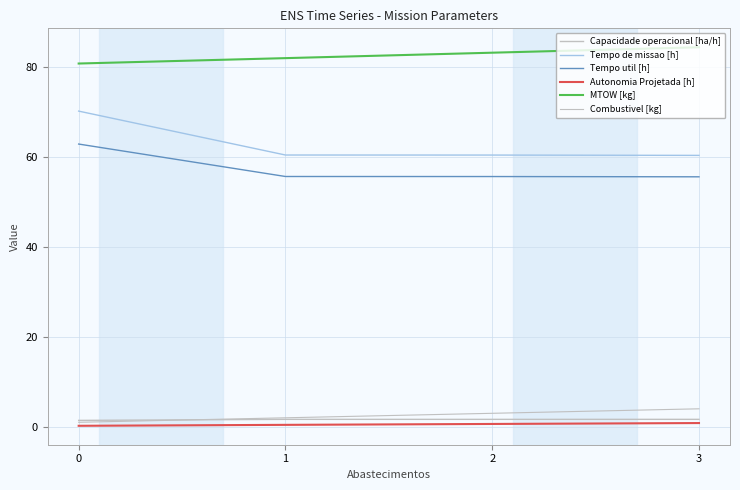

What is the lowest value of the MTOW [kg] series?

80.8